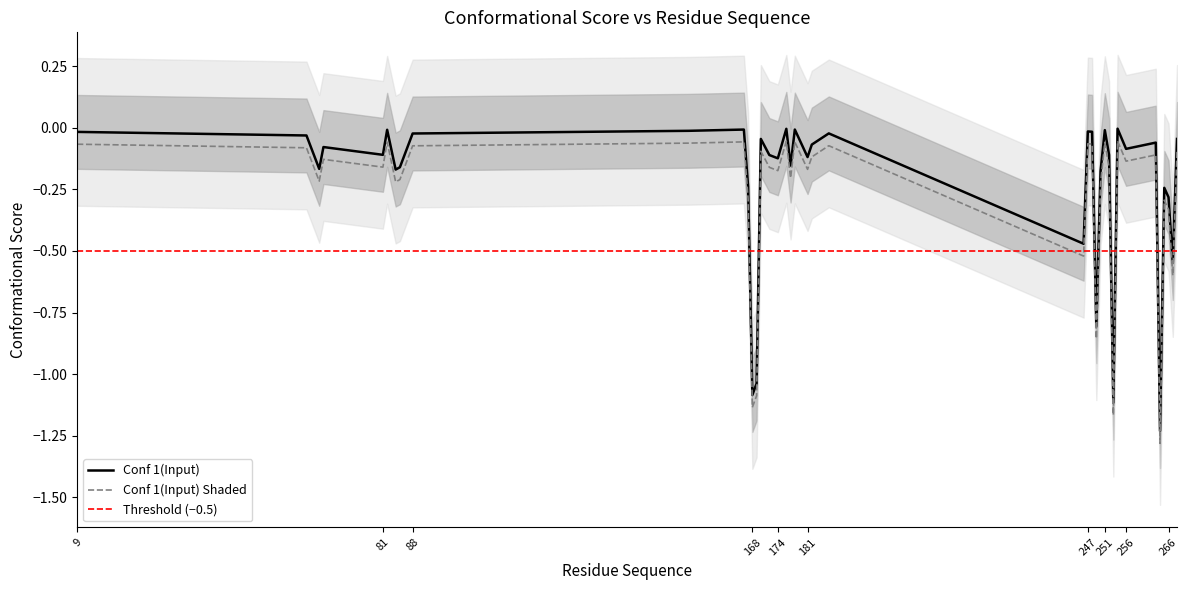

What is the sum of the values at 84 and 88?

-0.2